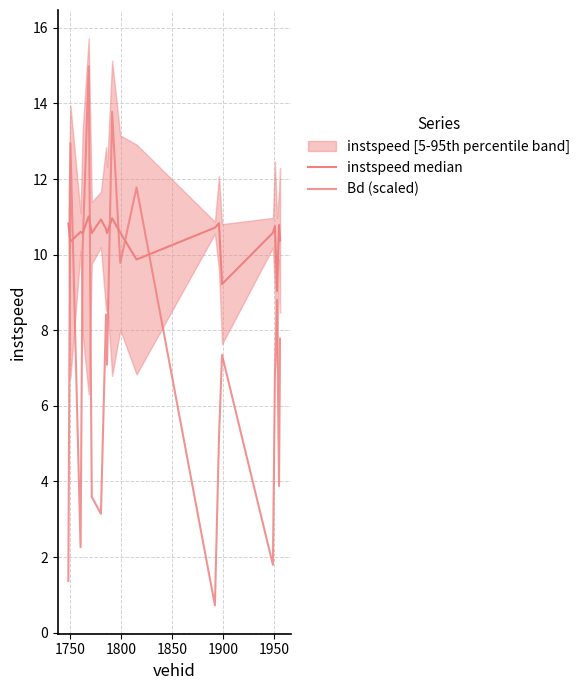

Where is the first local minimum for instspeed median?

1750